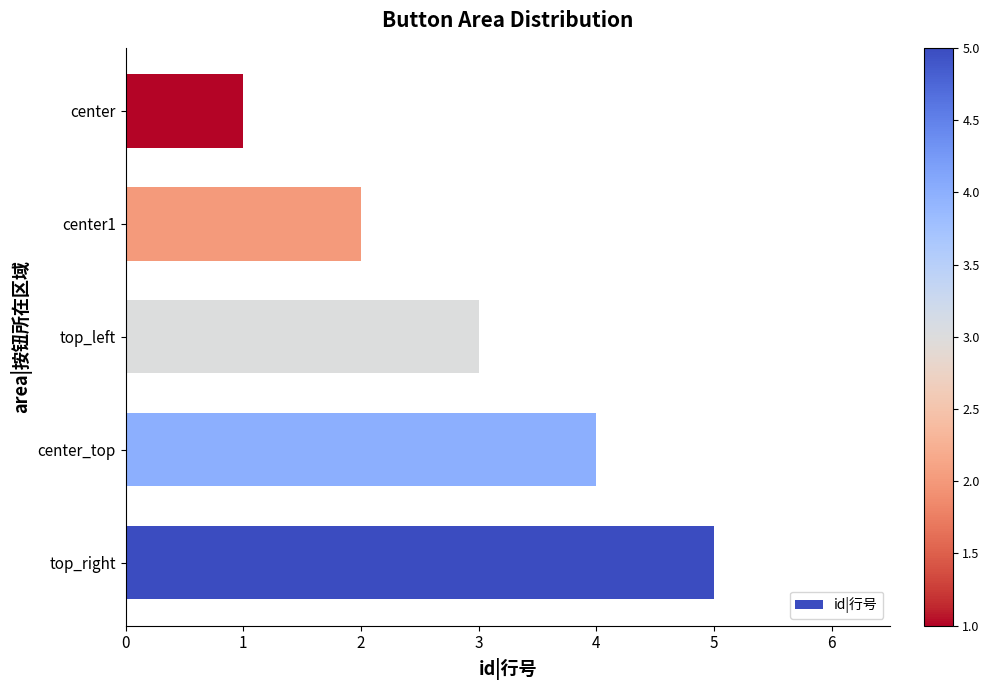

What is the average value?

3